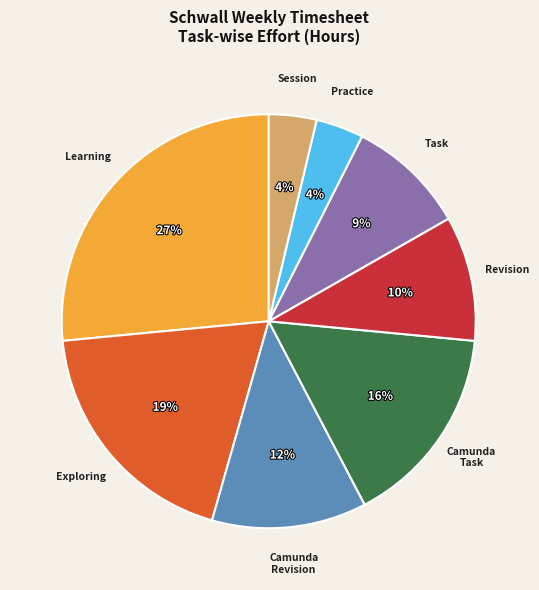

Does Exploring account for over 50% of the chart?

No